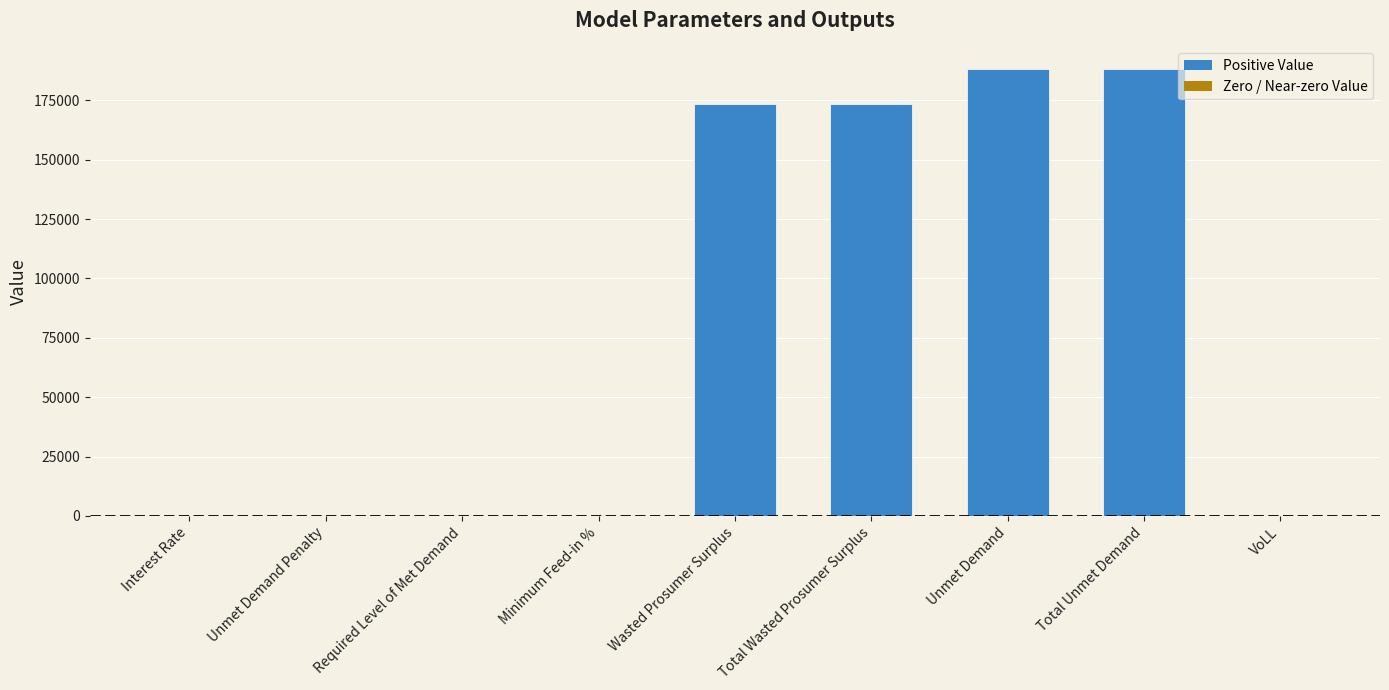

What is the maximum value shown in the chart?

188256.8